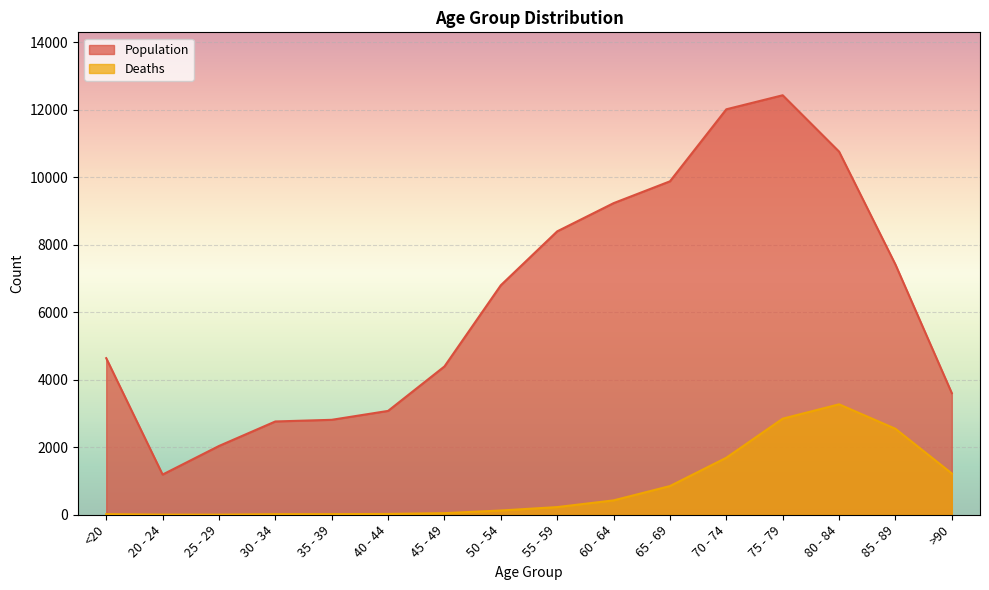

List the series in order of their peak value, highest first.

Population, Deaths